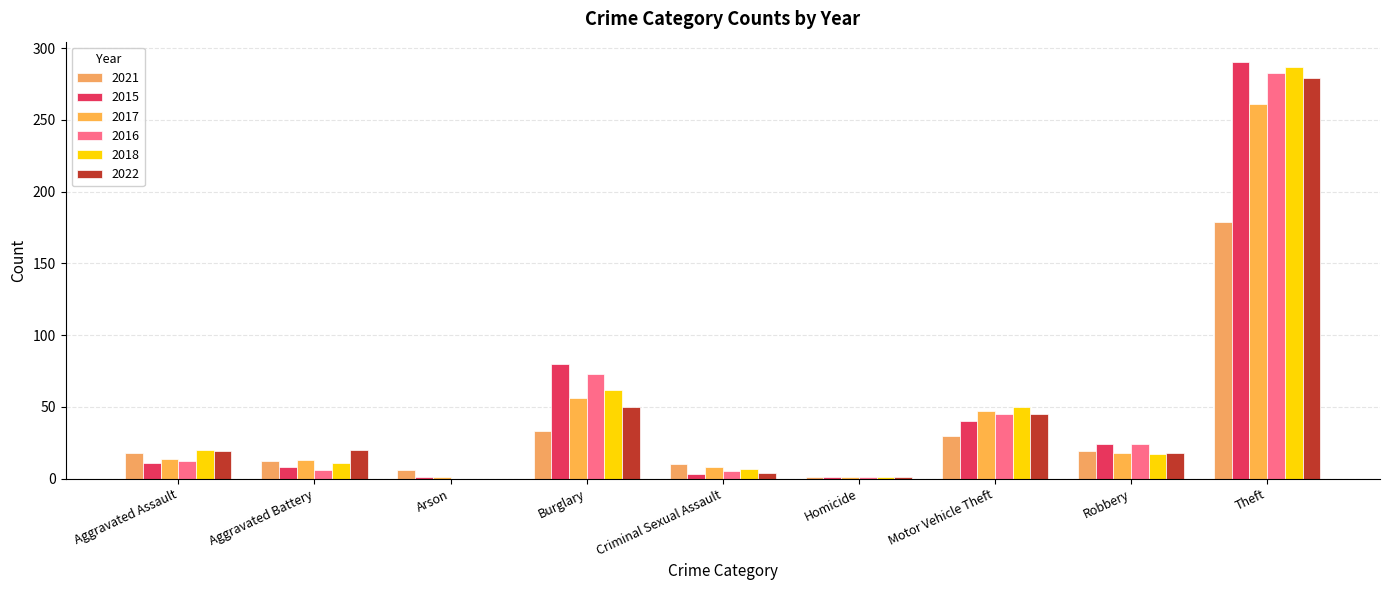

What is the value of the 2022 bar at the 1st from the left?

19